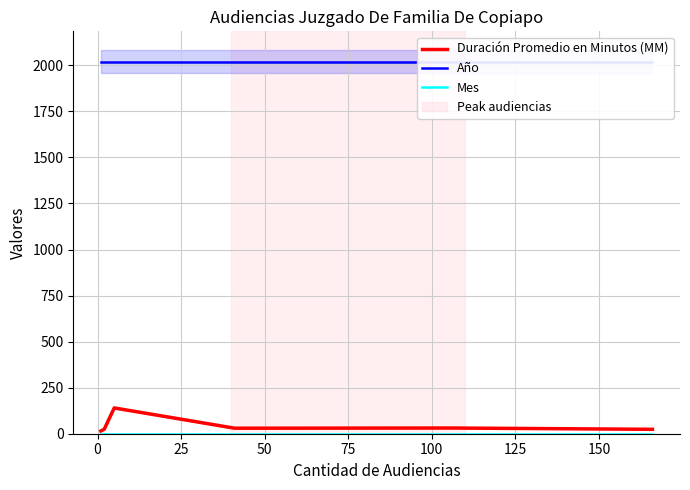

True or false: Mes and Duración Promedio en Minutos (MM) cross at least once.

False